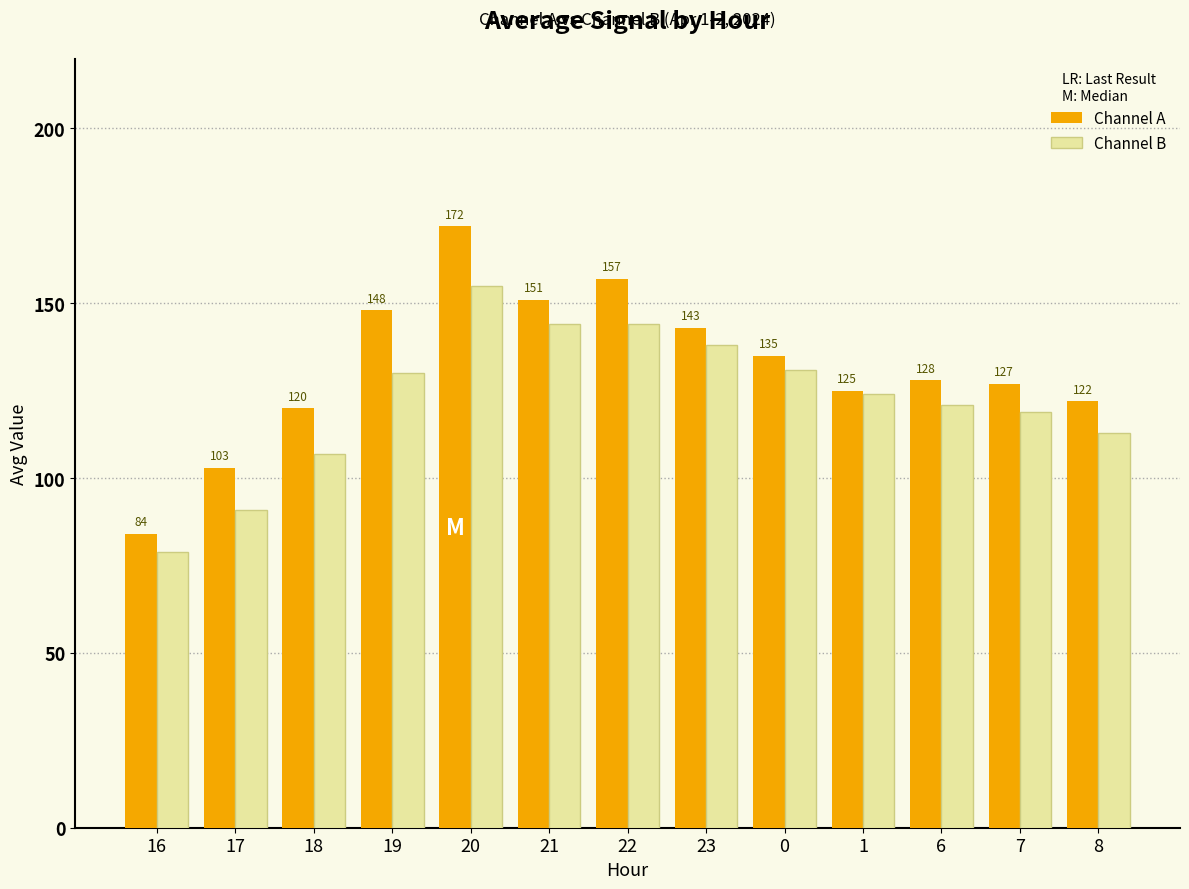

What are all the series names shown in the legend?

Channel A, Channel B